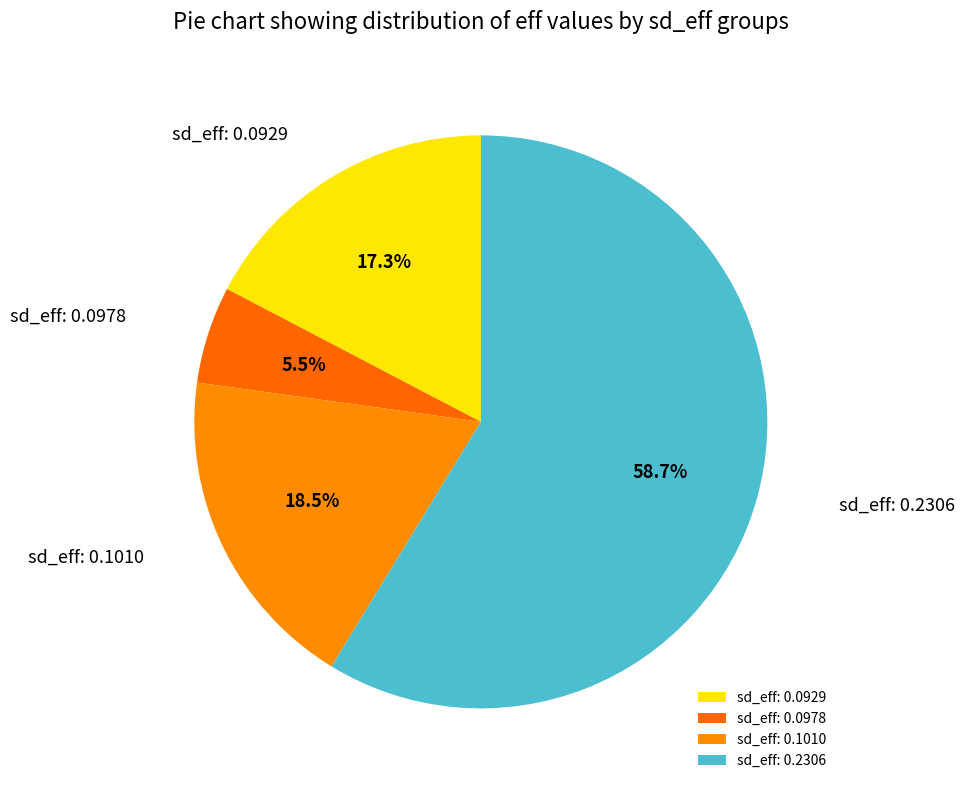

What percentage is NOT represented by sd_eff: 0.0978?

94.5%